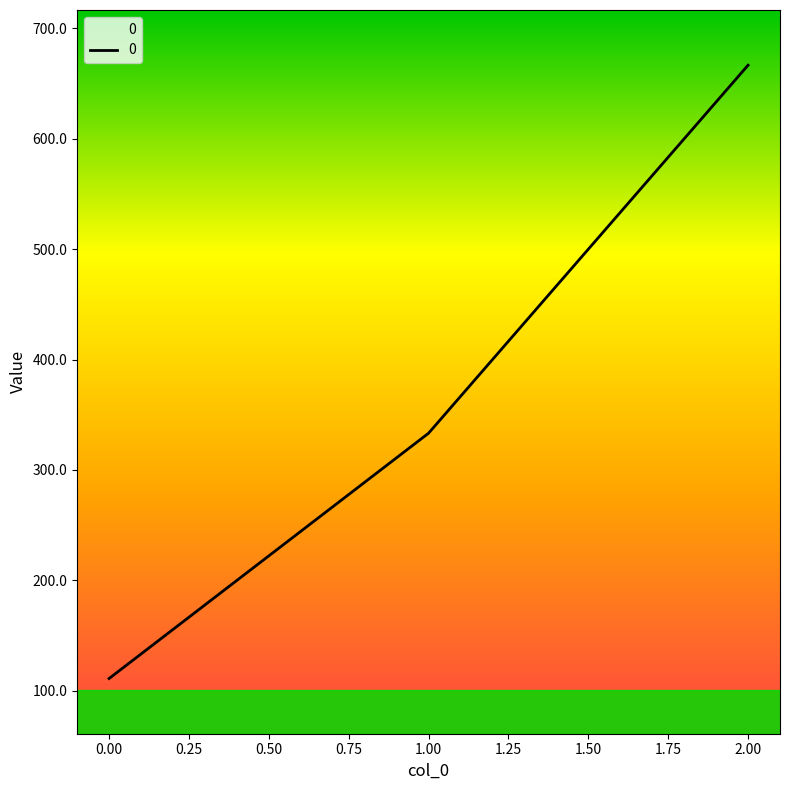

What is the smallest value displayed?

111.1